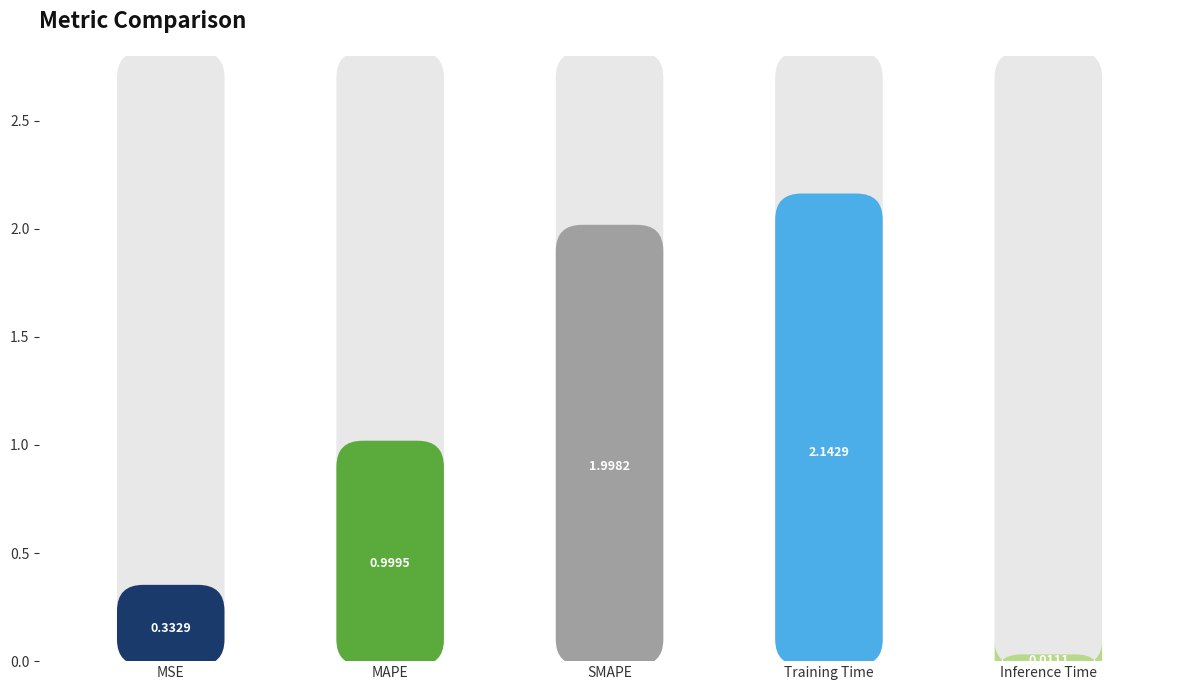

What is the label of the 4th bar from the left?

Training Time